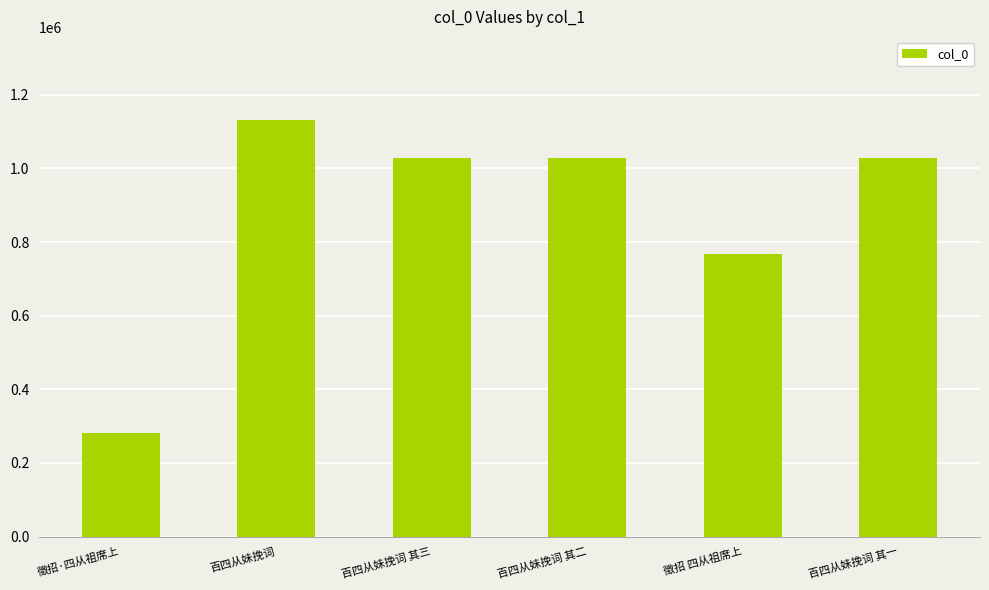

The chart shows a value of 386813 at 徵招·四从祖席上. True or false?

False